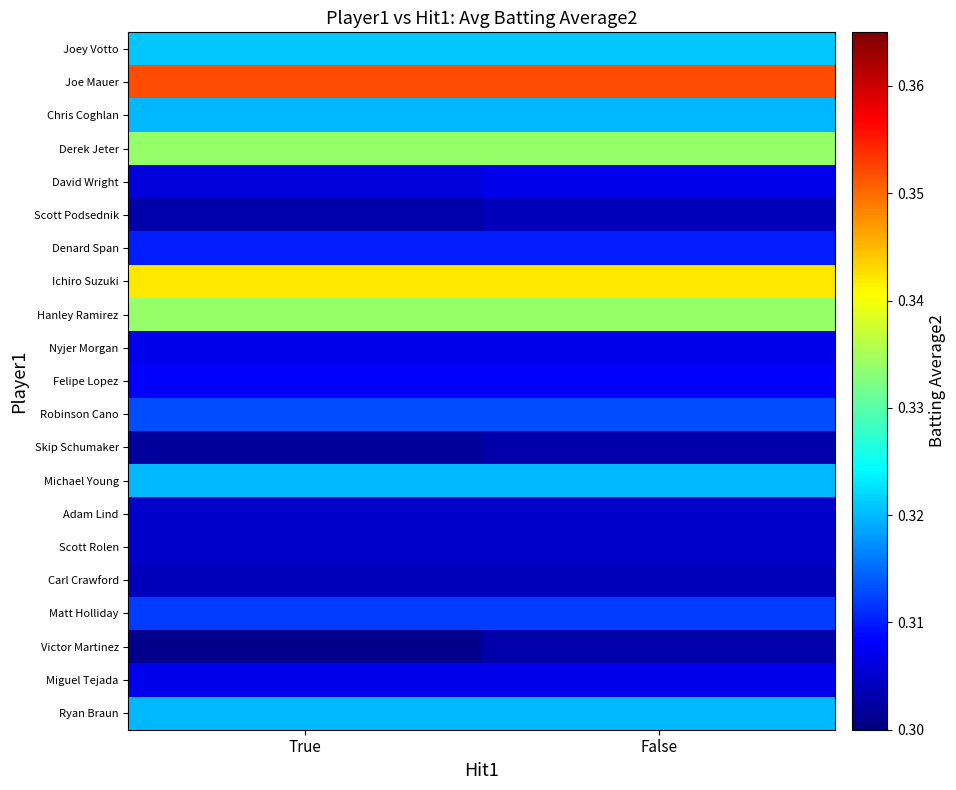

Reading left to right, what are all the values shown in this chart?

Joey Votto: True=0.3	False=0.3
Joe Mauer: True=0.4	False=0.4
Chris Coghlan: True=0.3	False=0.3
Derek Jeter: True=0.3	False=0.3
David Wright: True=0.3	False=0.3
Scott Podsednik: True=0.3	False=0.3
Denard Span: True=0.3	False=0.3
Ichiro Suzuki: True=0.3	False=0.3
Hanley Ramirez: True=0.3	False=0.3
Nyjer Morgan: True=0.3	False=0.3
Felipe Lopez: True=0.3	False=0.3
Robinson Cano: True=0.3	False=0.3
Skip Schumaker: True=0.3	False=0.3
Michael Young: True=0.3	False=0.3
Adam Lind: True=0.3	False=0.3
Scott Rolen: True=0.3	False=0.3
Carl Crawford: True=0.3	False=0.3
Matt Holliday: True=0.3	False=0.3
Victor Martinez: True=0.3	False=0.3
Miguel Tejada: True=0.3	False=0.3
Ryan Braun: True=0.3	False=0.3